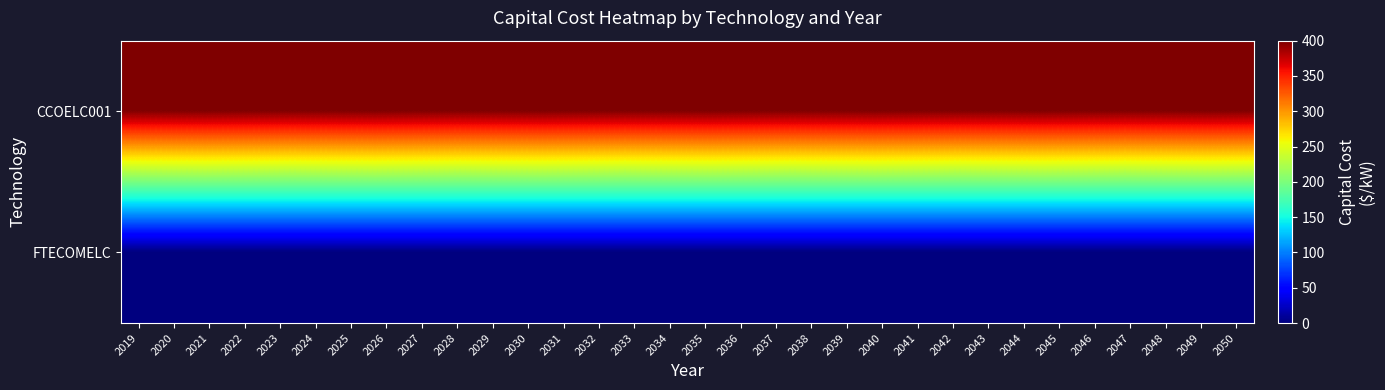

Reading left to right, transcribe all the data shown in this chart.

CCOELC001: 2019=400	2020=400	2021=400	2022=400	2023=400	2024=400	2025=400	2026=400	2027=400	2028=400	2029=400	2030=400	2031=400	2032=400	2033=400	2034=400	2035=400	2036=400	2037=400	2038=400	2039=400	2040=400	2041=400	2042=400	2043=400	2044=400	2045=400	2046=400	2047=400	2048=400	2049=400	2050=400
FTECOMELC: 2019=0	2020=0	2021=0	2022=0	2023=0	2024=0	2025=0	2026=0	2027=0	2028=0	2029=0	2030=0	2031=0	2032=0	2033=0	2034=0	2035=0	2036=0	2037=0	2038=0	2039=0	2040=0	2041=0	2042=0	2043=0	2044=0	2045=0	2046=0	2047=0	2048=0	2049=0	2050=0